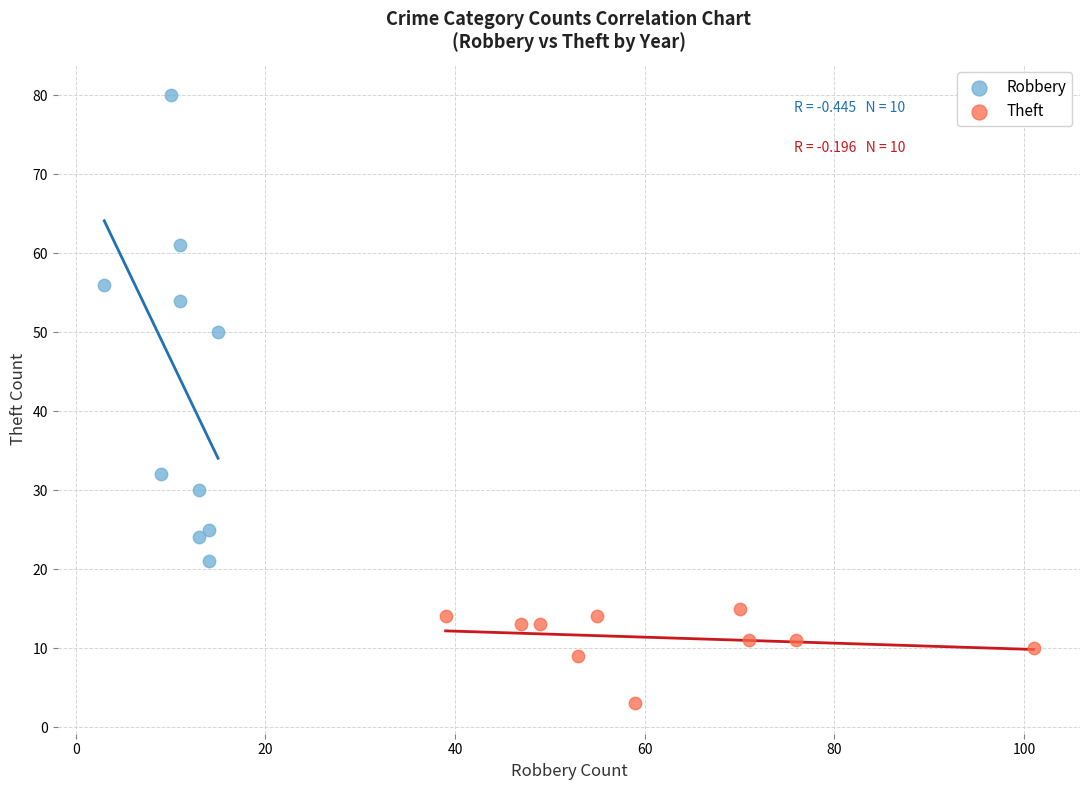

Which series reaches the maximum Y coordinate?

Robbery